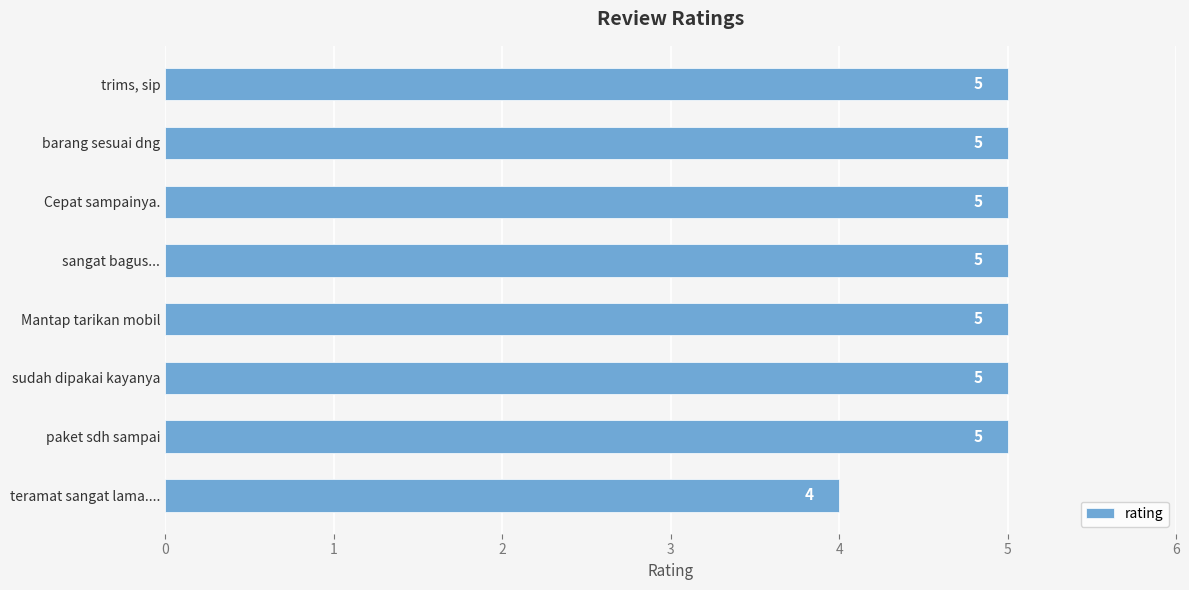

What is the change in value from teramat sangat lama.... to sudah dipakai kayanya?

+1